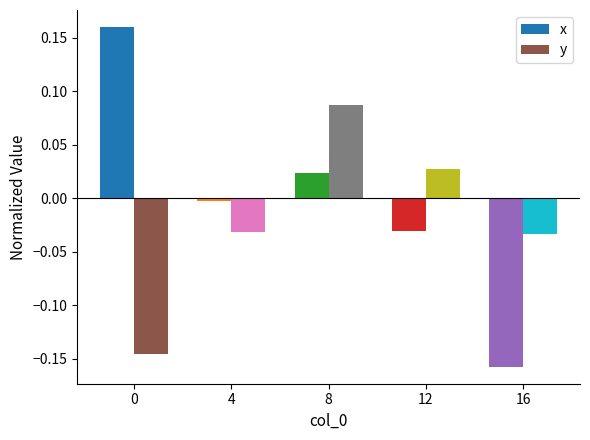

Rank the series at 12 from lowest to highest value.

x, y